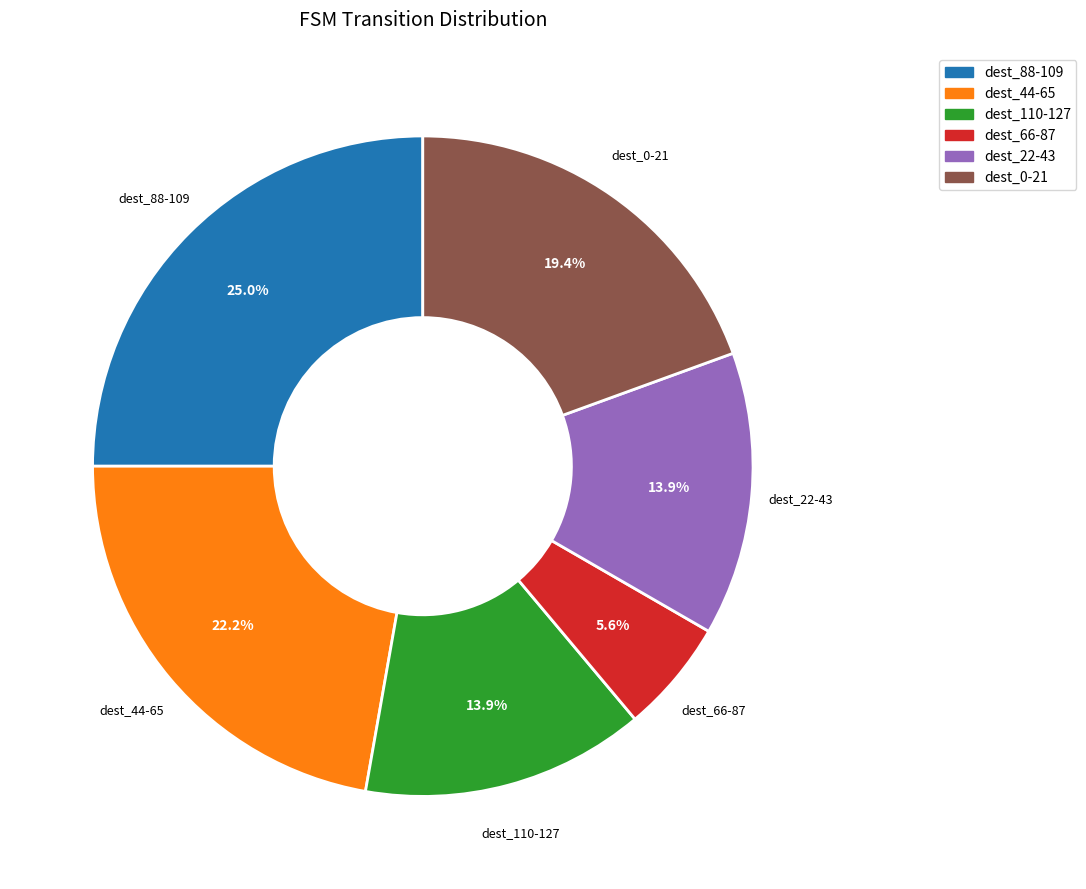

Which slice is the largest?

dest_88-109